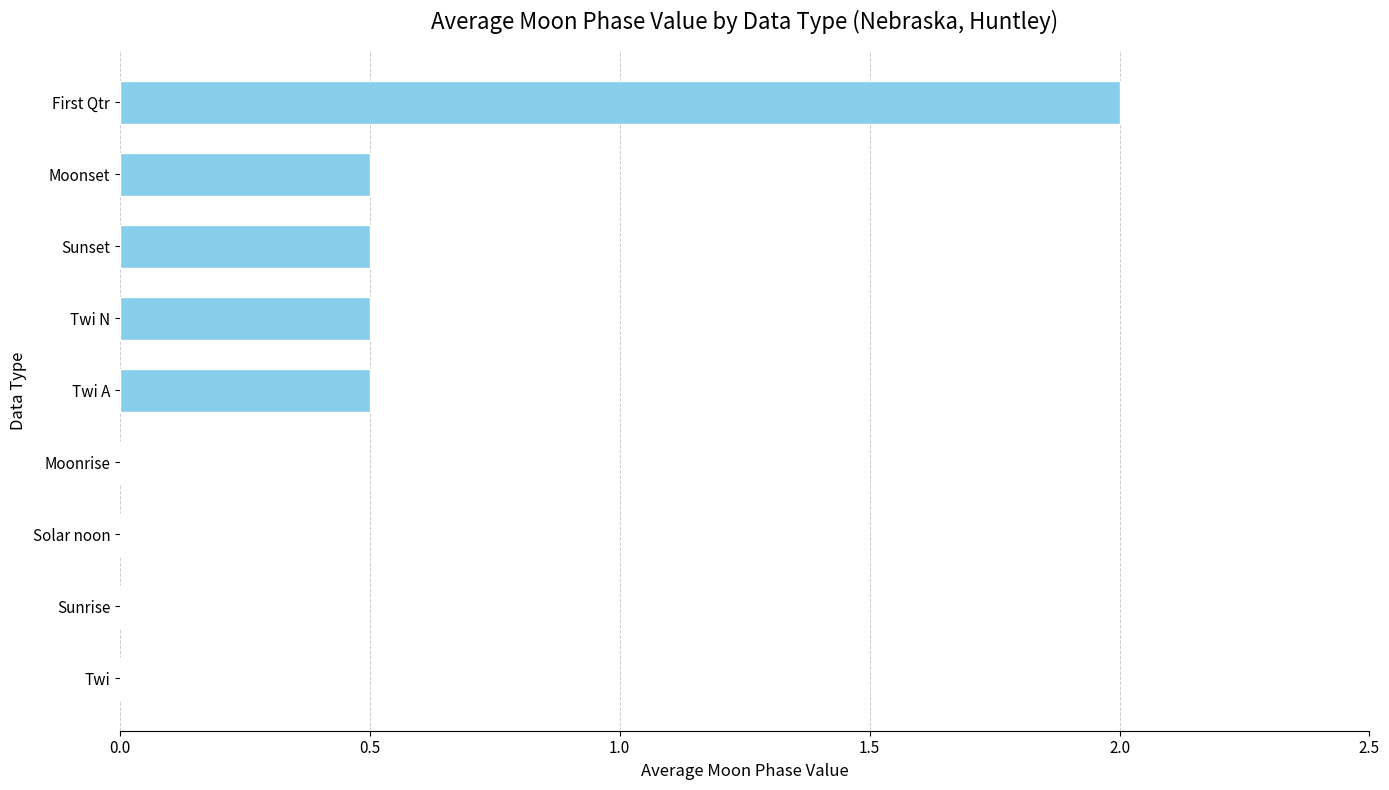

What is the sum of all values?

4.0